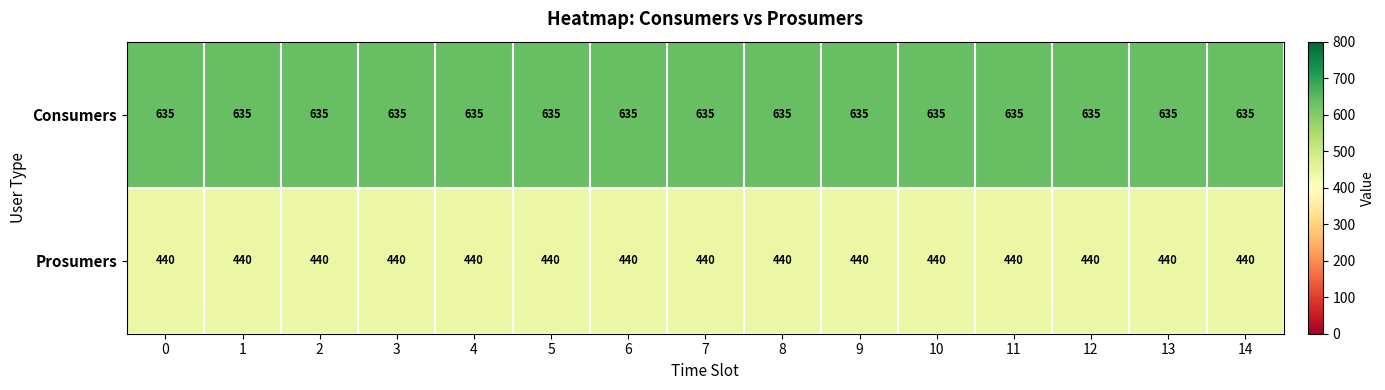

Is it true that Consumers equals 635 at 9?

True